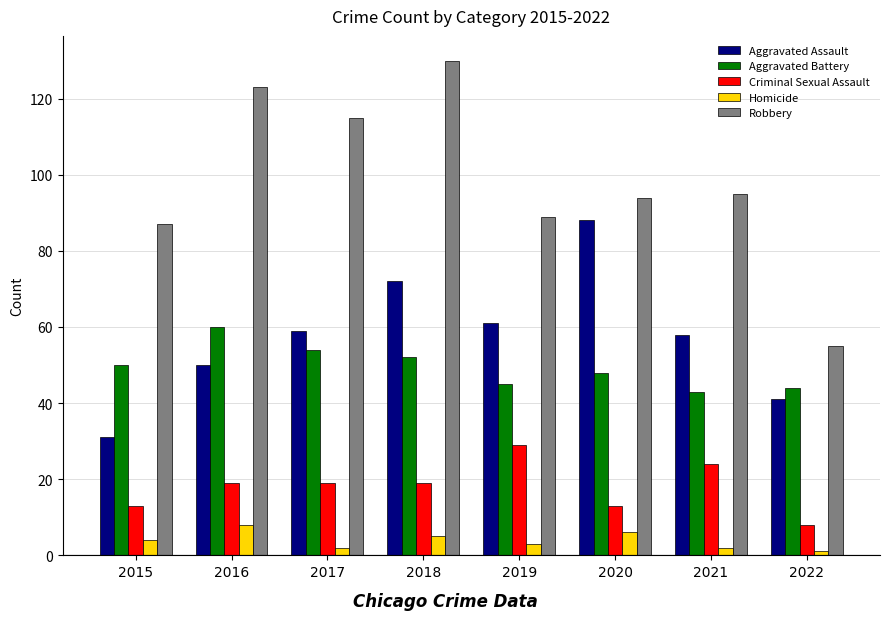

List the series in order of their peak value, highest first.

Robbery, Aggravated Assault, Aggravated Battery, Criminal Sexual Assault, Homicide